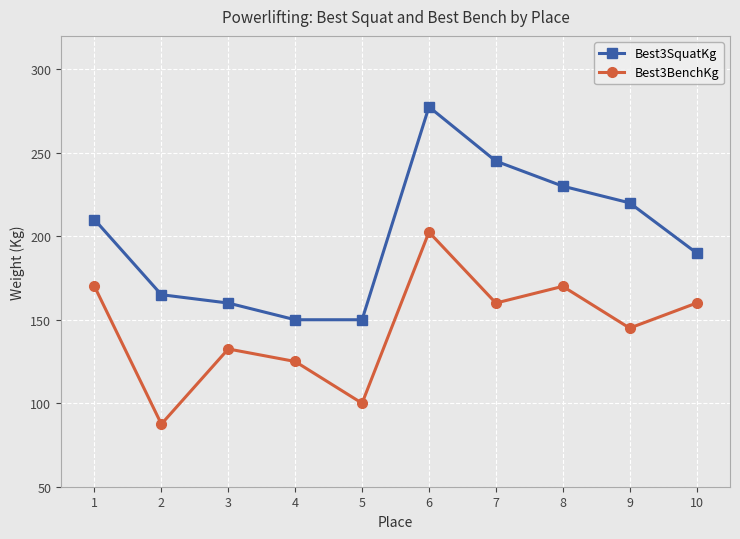

What is the value of the Best3BenchKg point at the 1st from the left?

170.0